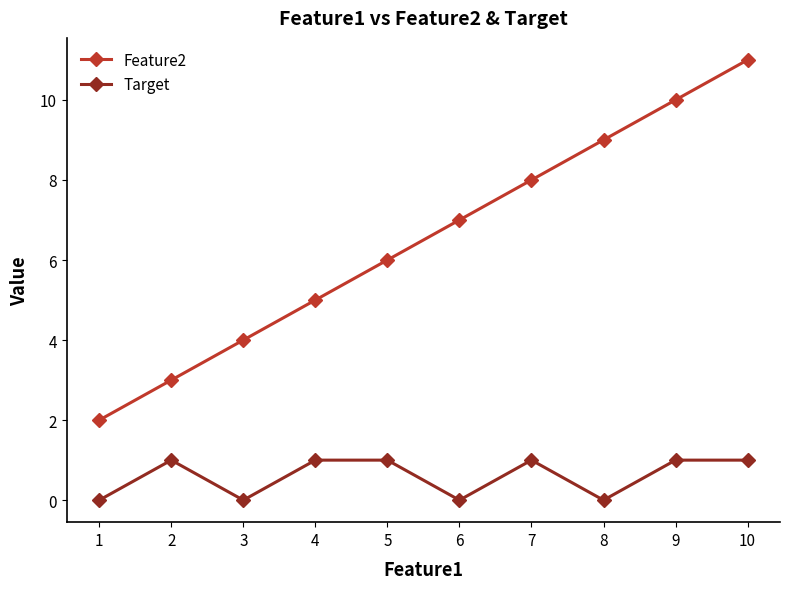

True or false: Target and Feature2 intersect in this chart.

False